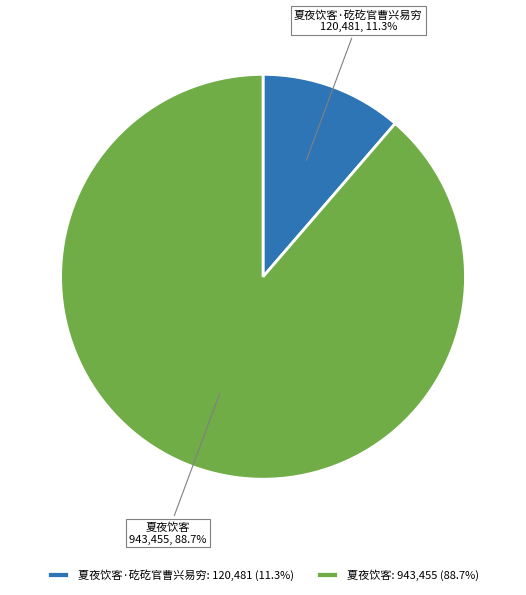

Which category accounts for the majority?

夏夜饮客: 943,455 (88.7%)